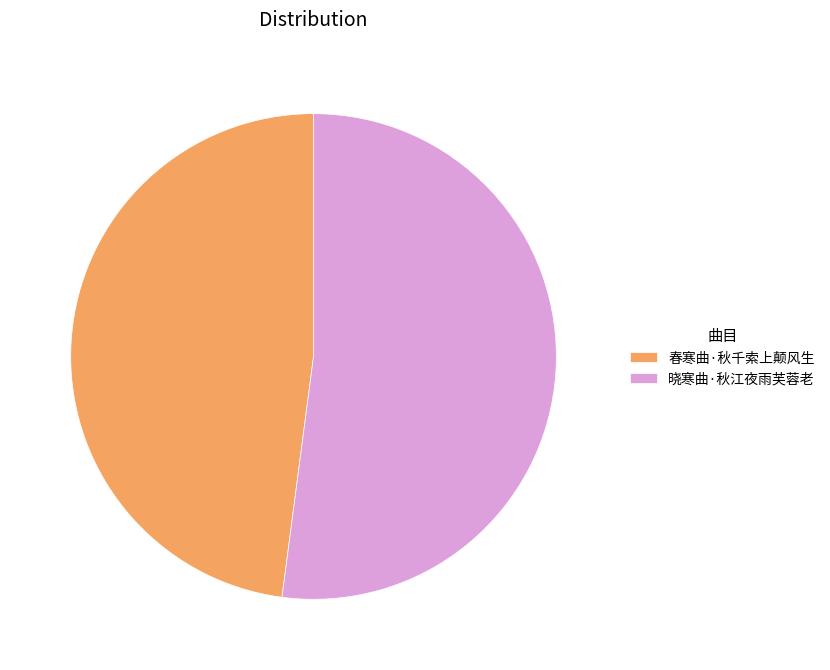

Rank the categories by value from lowest to highest.

春寒曲·秋千索上颠风生, 晓寒曲·秋江夜雨芙蓉老